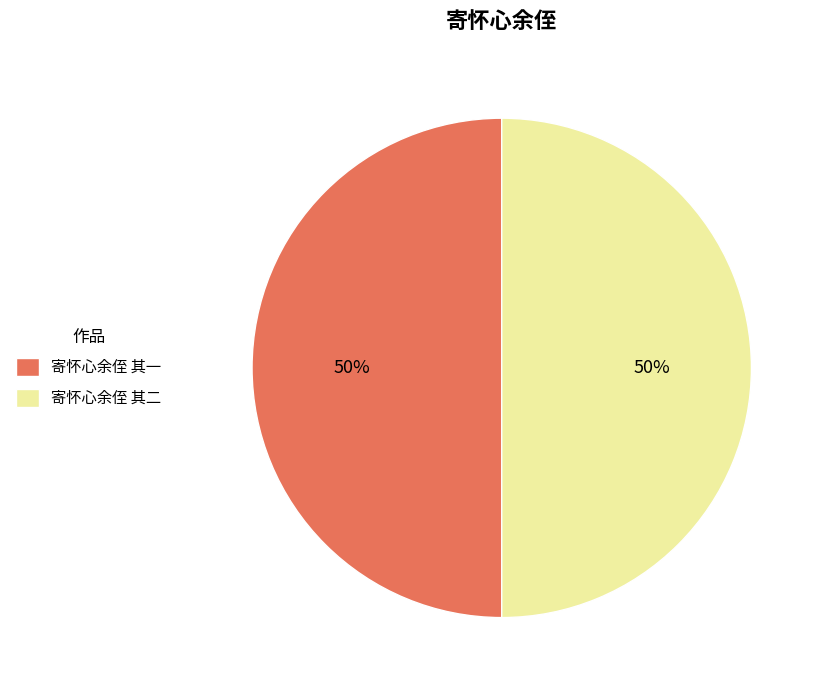

Is it true that 寄怀心余侄 其二 is 37% of the pie?

False